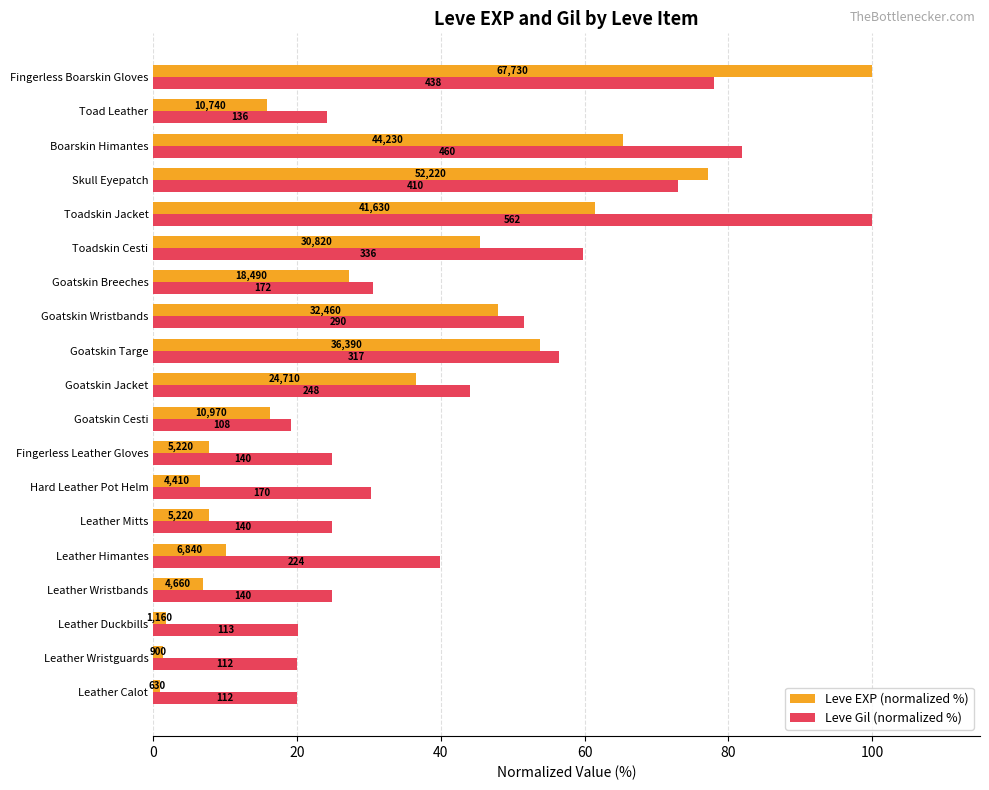

Which series has the largest total across all categories?

Leve Gil (normalized %)